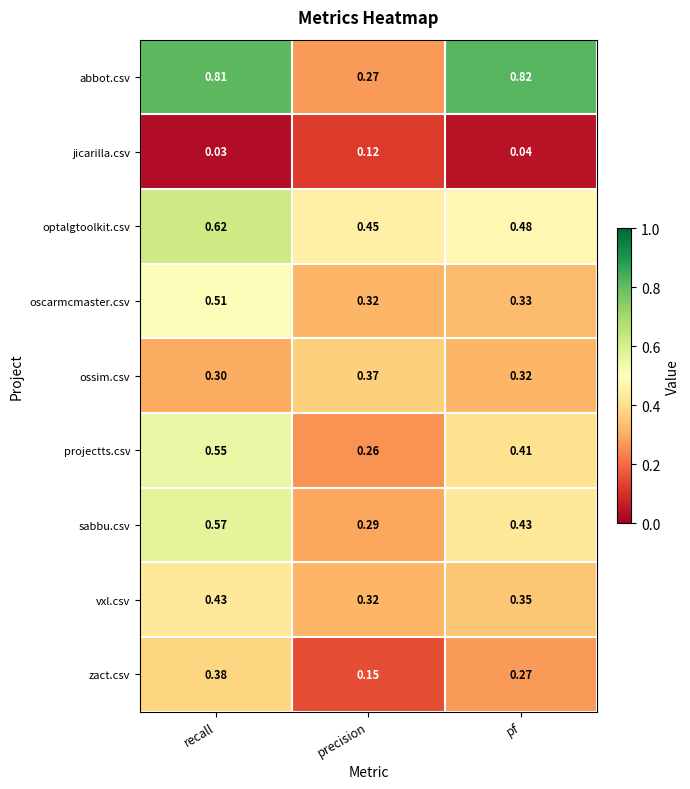

Where is ossim.csv nearest to the value 0?

recall